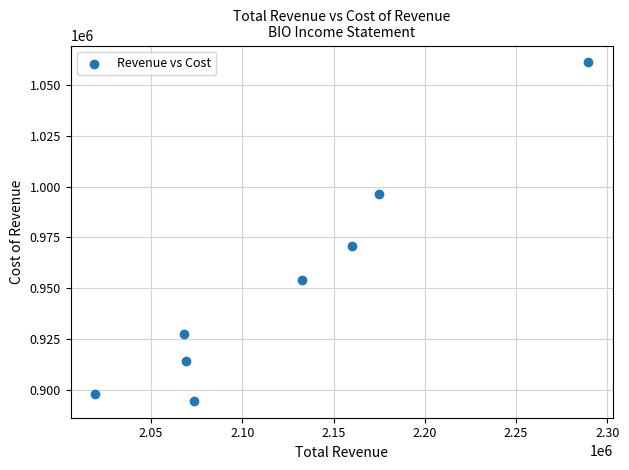

What is the range of X values (max minus min)?

270000